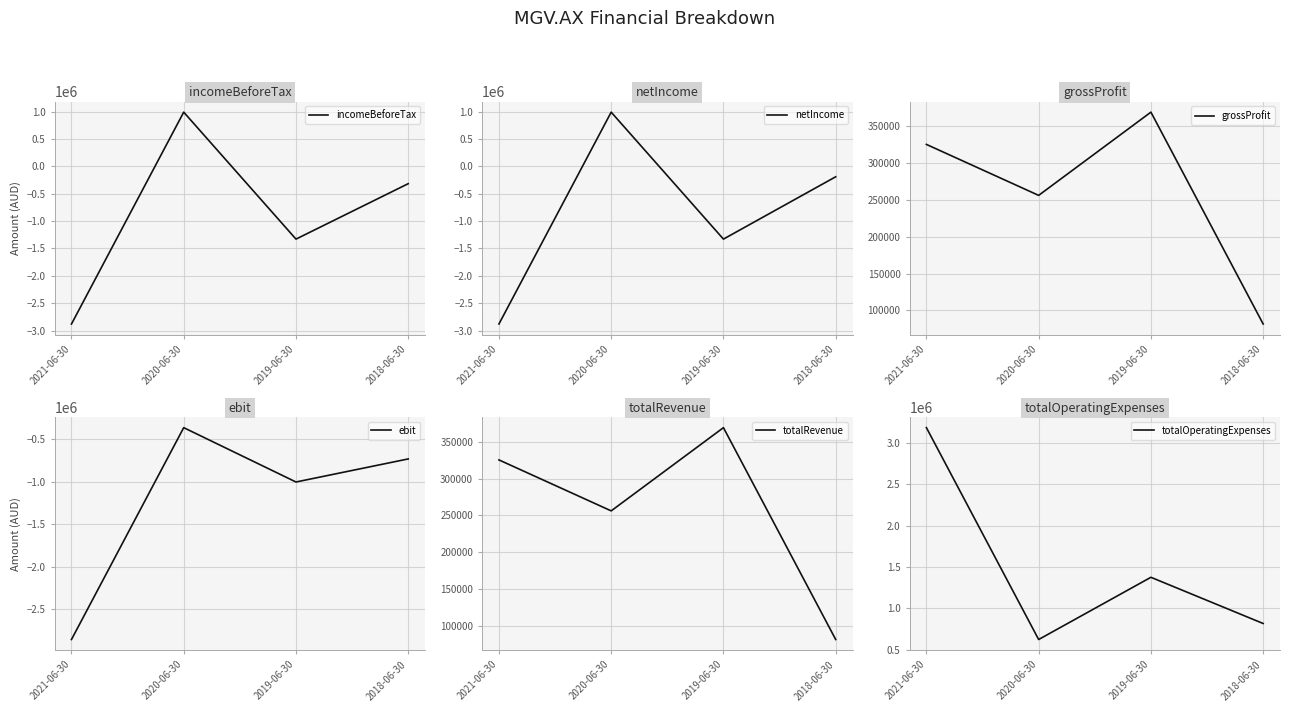

Is it true that totalOperatingExpenses equals 387620 at 2018-06-30?

False